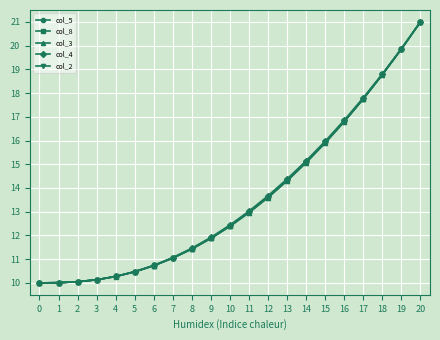

What is the minimum value for col_8?

10.0